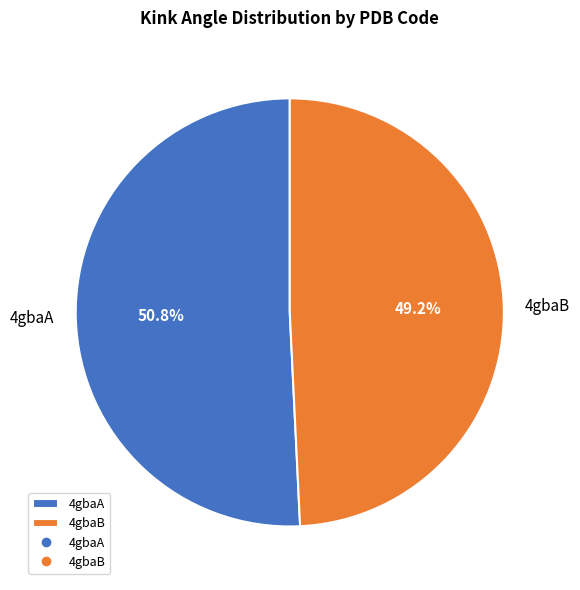

What percentage is the 4gbaB slice, to the nearest percent?

49%